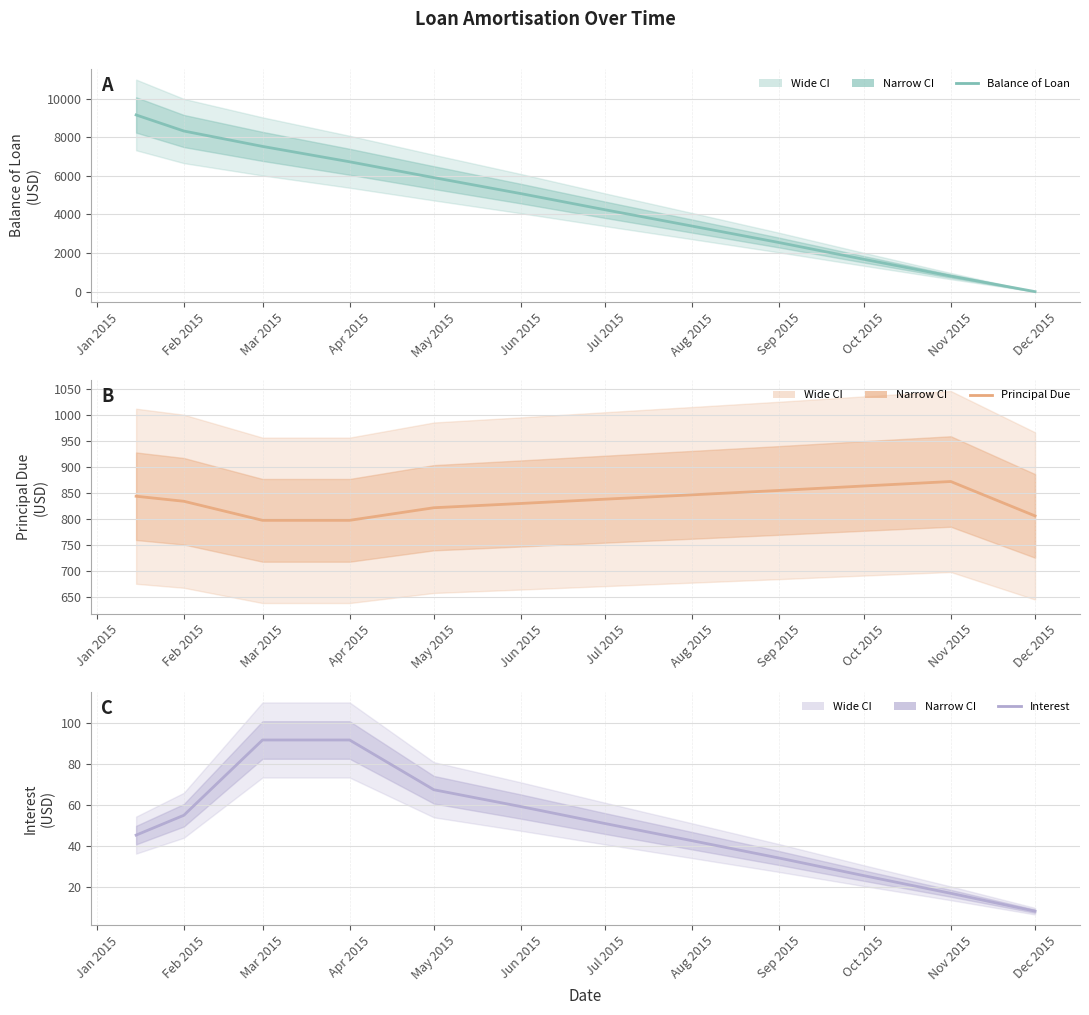

True or false: Balance of Loan has more than 1 points higher than both neighbors.

False